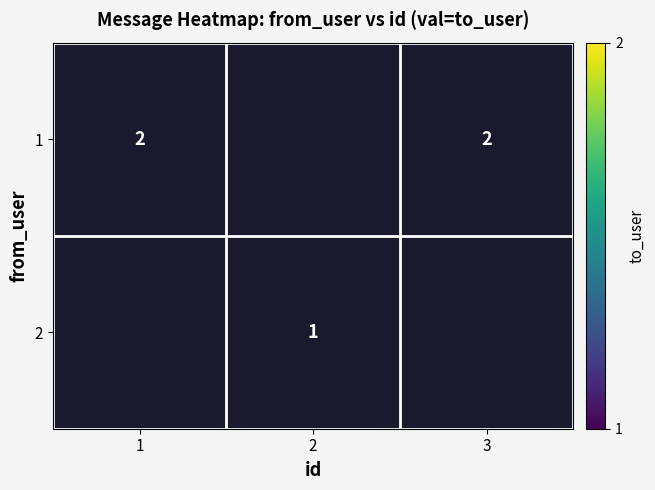

The value of 2 at 2 is 2. True or false?

False